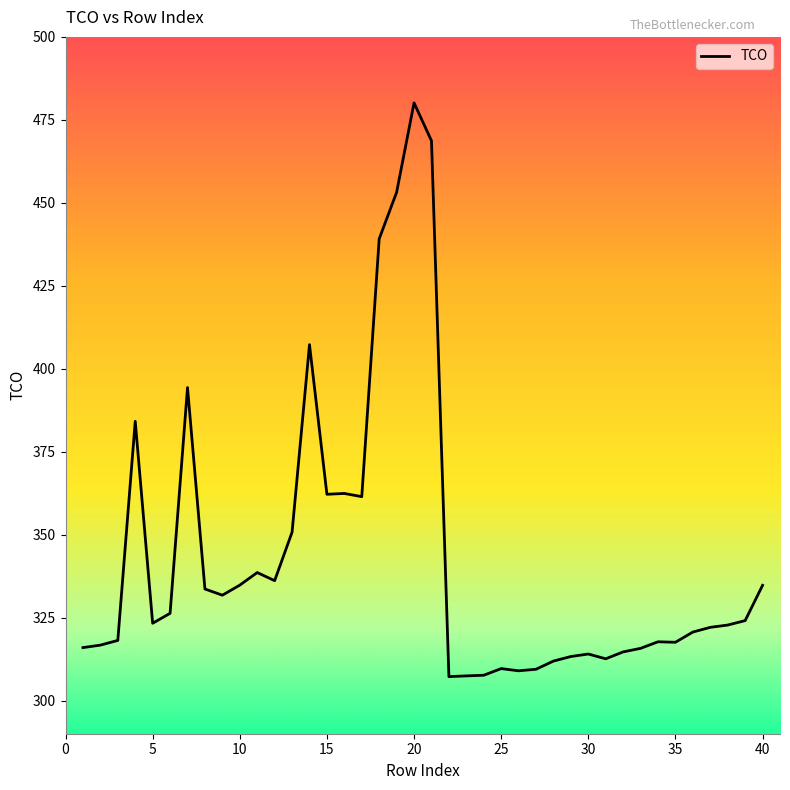

What is the maximum value shown in the chart?

480.1